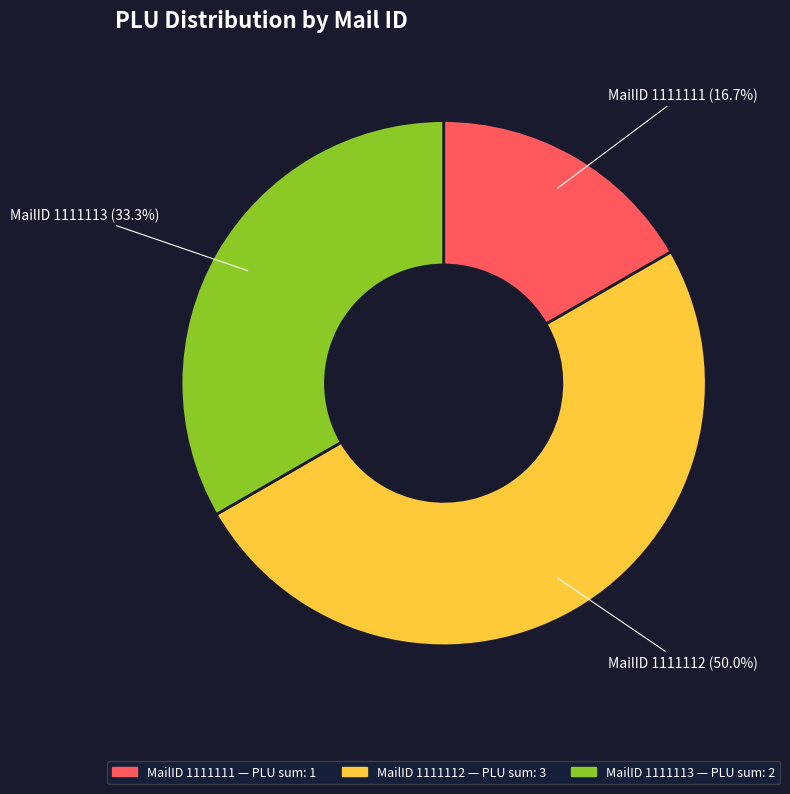

Count the number of slices in the pie.

3